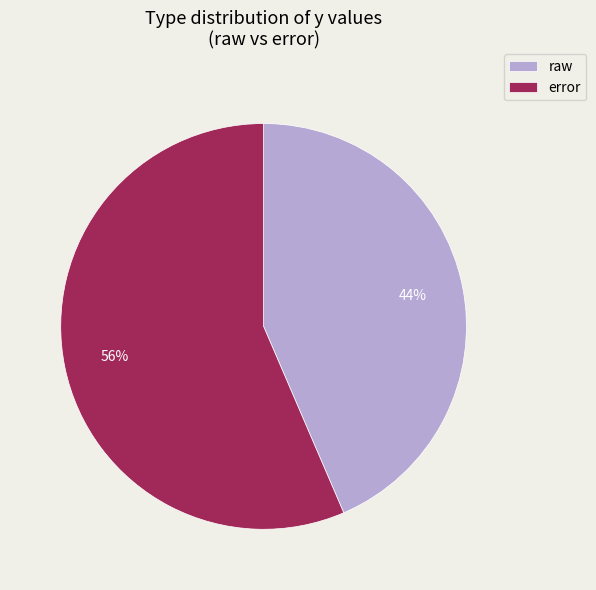

Approximately how many times larger is the value at error compared to raw?

1.3